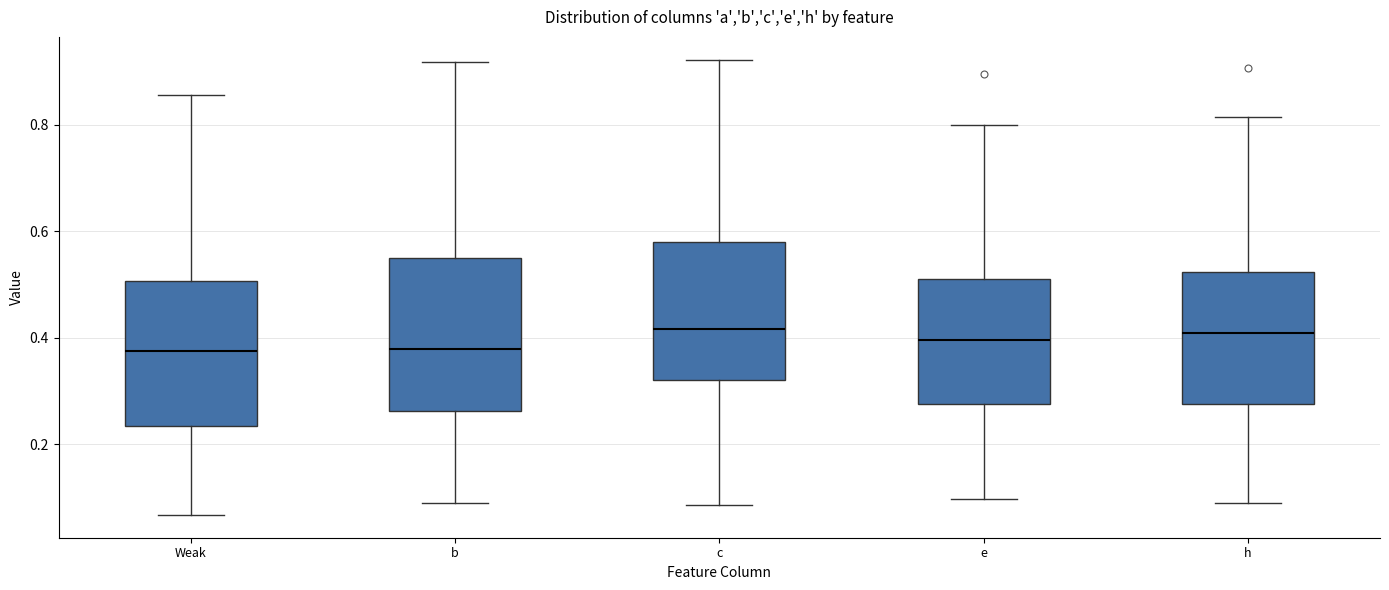

Reading left to right, read every box against the y-axis: the position of its median line, the range the box covers, and the ends of its whiskers. The values are not printed on the chart, so give them approximately, as read against the axis.

Weak: median 0.38, box 0.24 to 0.50, whiskers 0.06 to 0.86
b: median 0.38, box 0.26 to 0.54, whiskers 0.08 to 0.92
c: median 0.42, box 0.32 to 0.58, whiskers 0.08 to 0.92
e: median 0.40, box 0.28 to 0.50, whiskers 0.10 to 0.80
h: median 0.40, box 0.28 to 0.52, whiskers 0.08 to 0.82